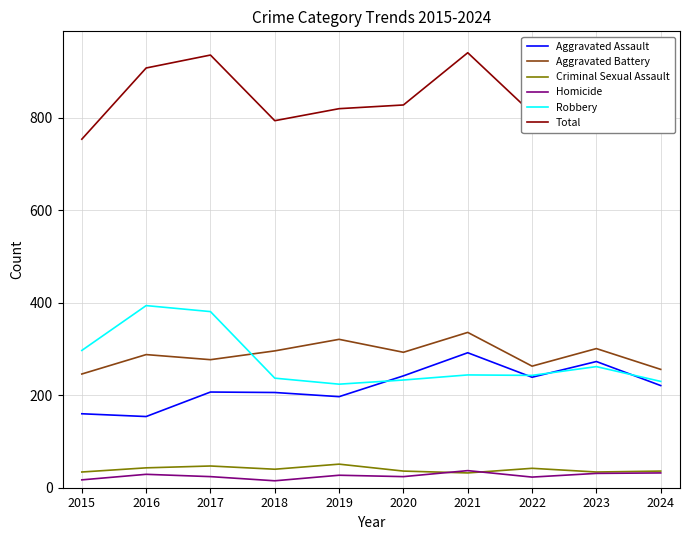

What is the sum of all Aggravated Battery values?

2877